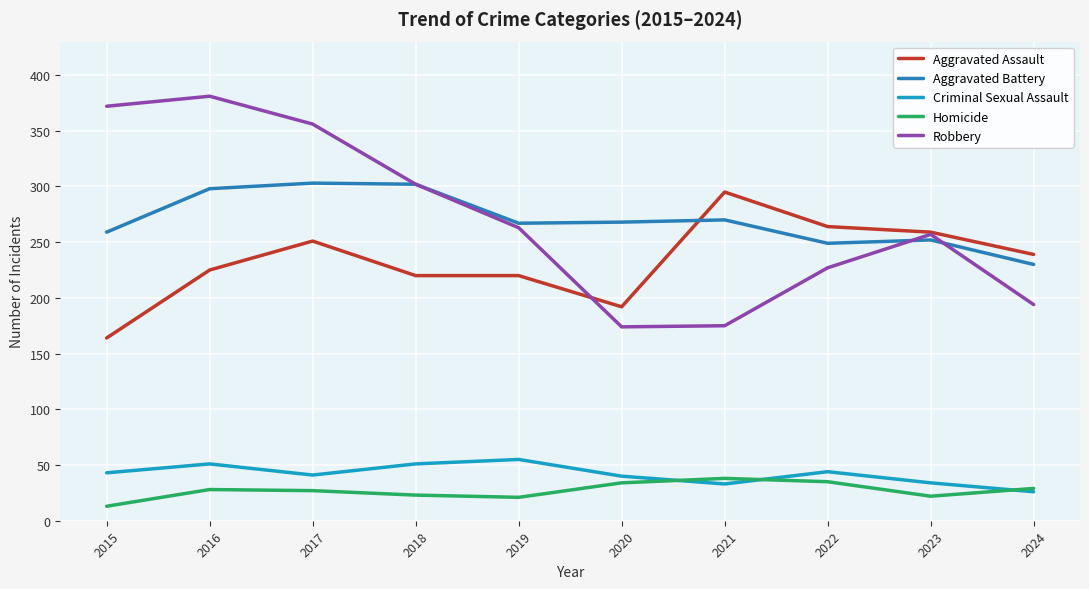

True or false: Criminal Sexual Assault and Aggravated Battery intersect in this chart.

False